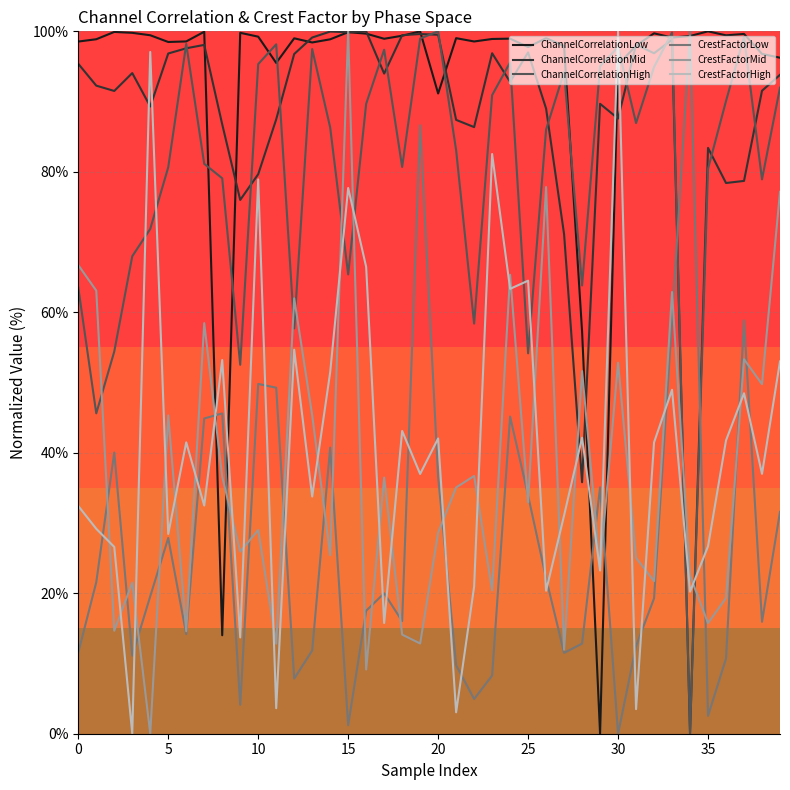

What is the maximum value for CrestFactorHigh?

100.0